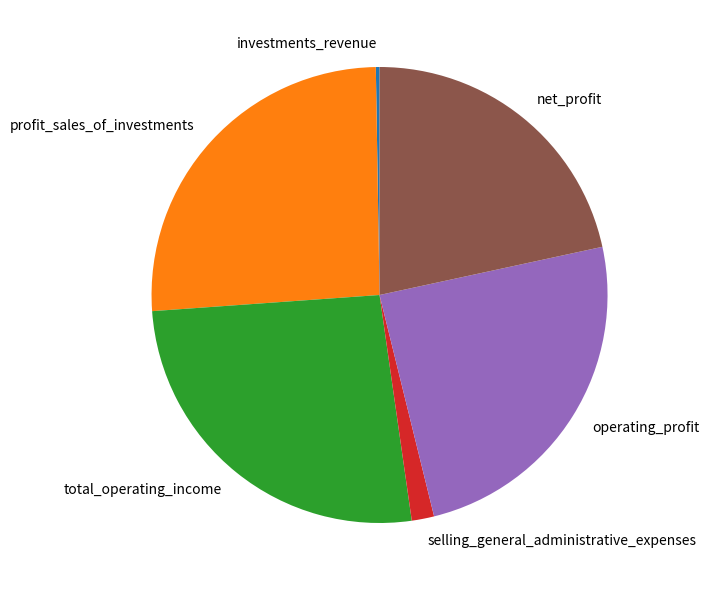

What is the ratio of the value at net_profit to the value at profit_sales_of_investments?

0.8